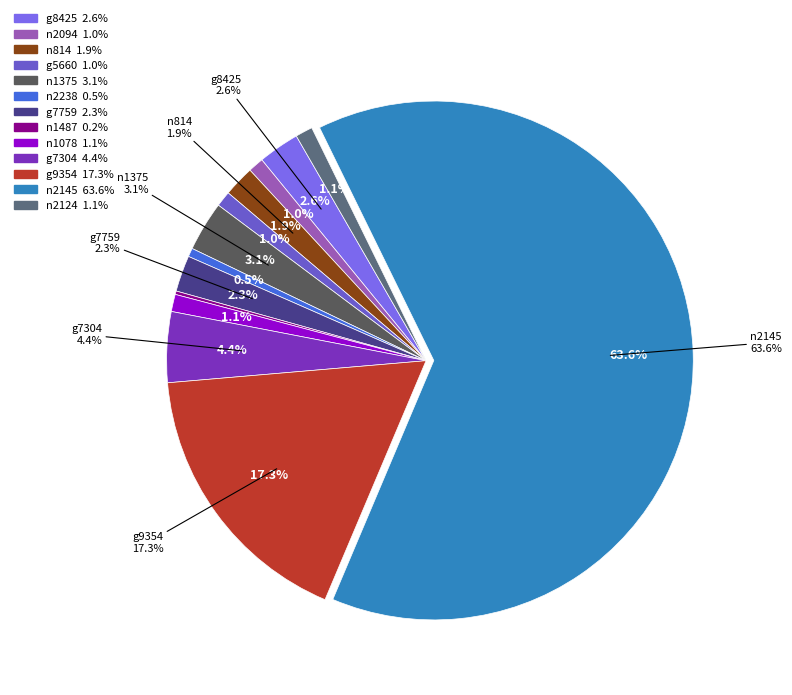

To the nearest percent, what portion does g7304 represent?

4%